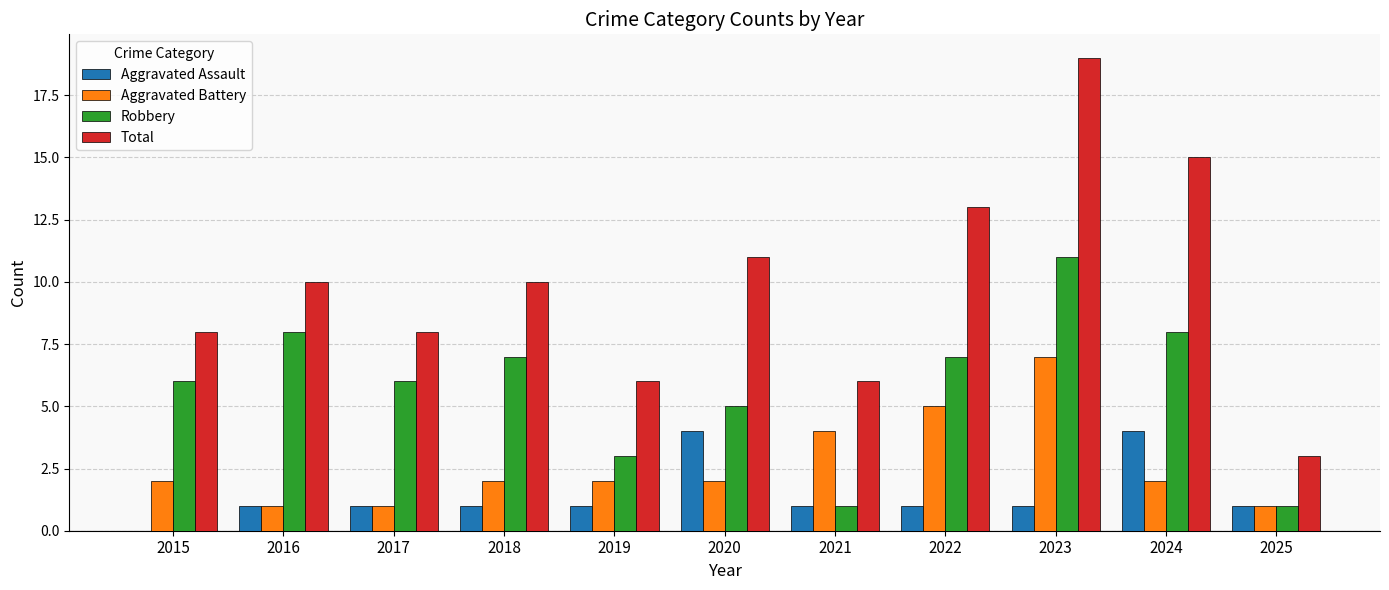

Reading right to left, list all the values displayed in this chart.

Aggravated Assault: 1	4	1	1	1	4	1	1	1	1	0
Aggravated Battery: 1	2	7	5	4	2	2	2	1	1	2
Robbery: 1	8	11	7	1	5	3	7	6	8	6
Total: 3	15	19	13	6	11	6	10	8	10	8